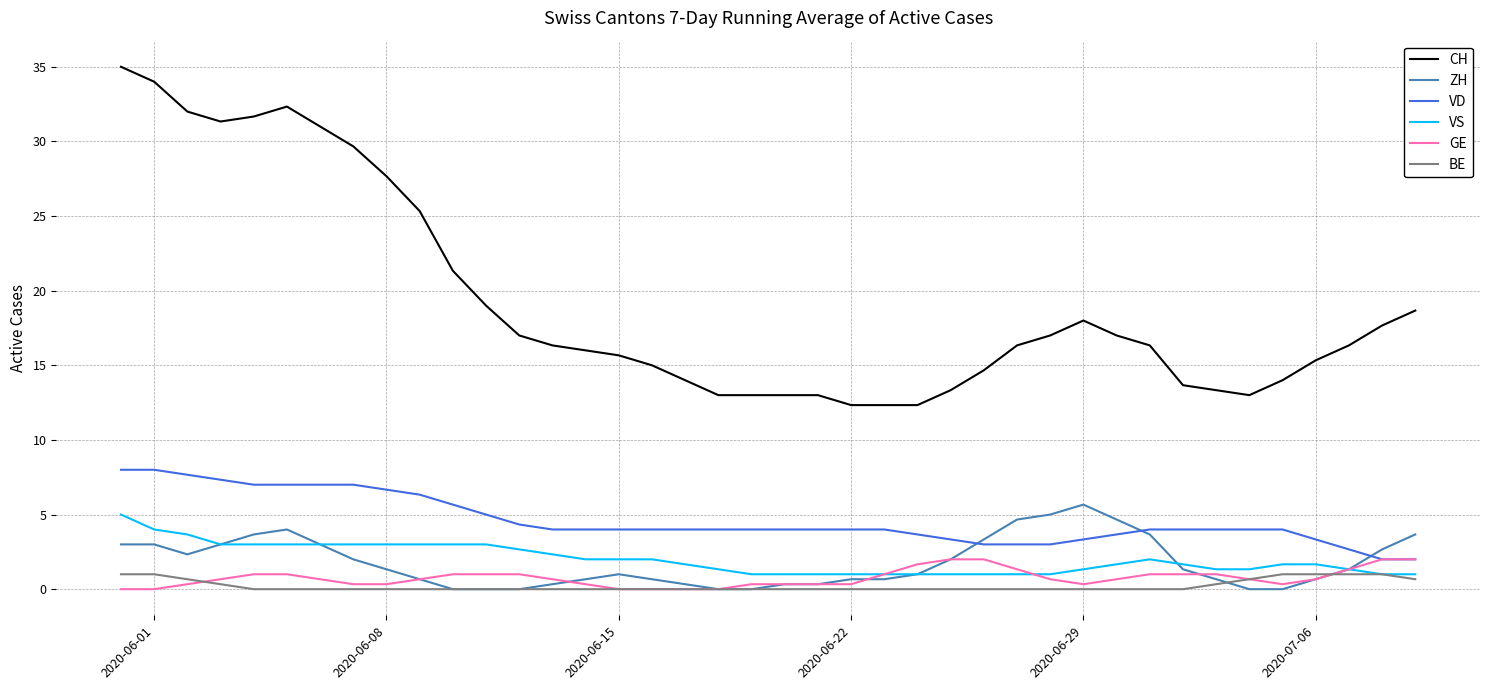

True or false: BE and GE cross at least once.

True